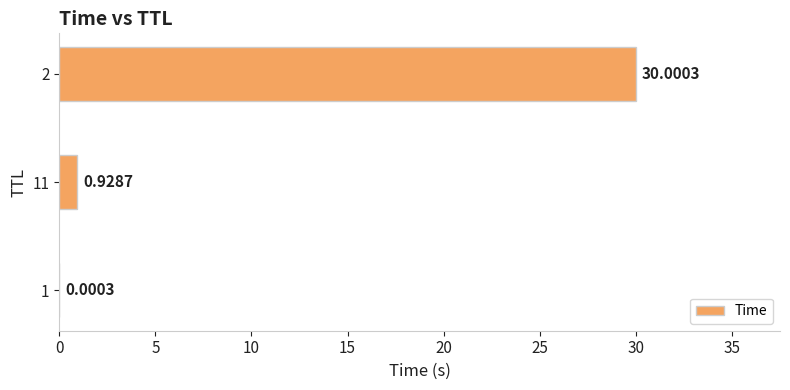

What is the sum of all values?

30.9